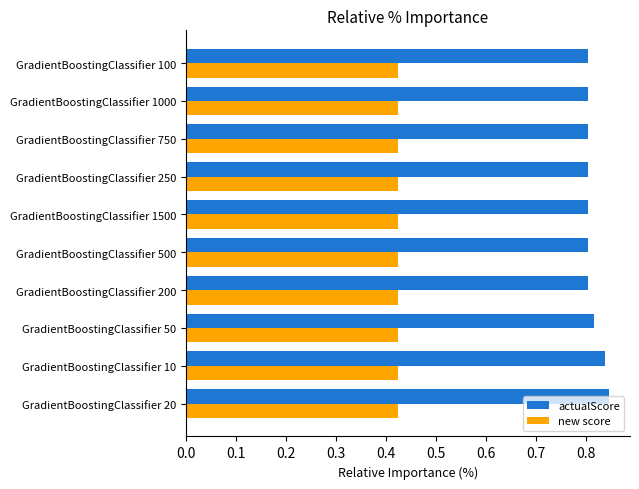

Rank the series by their maximum value, from lowest to highest.

new score, actualScore